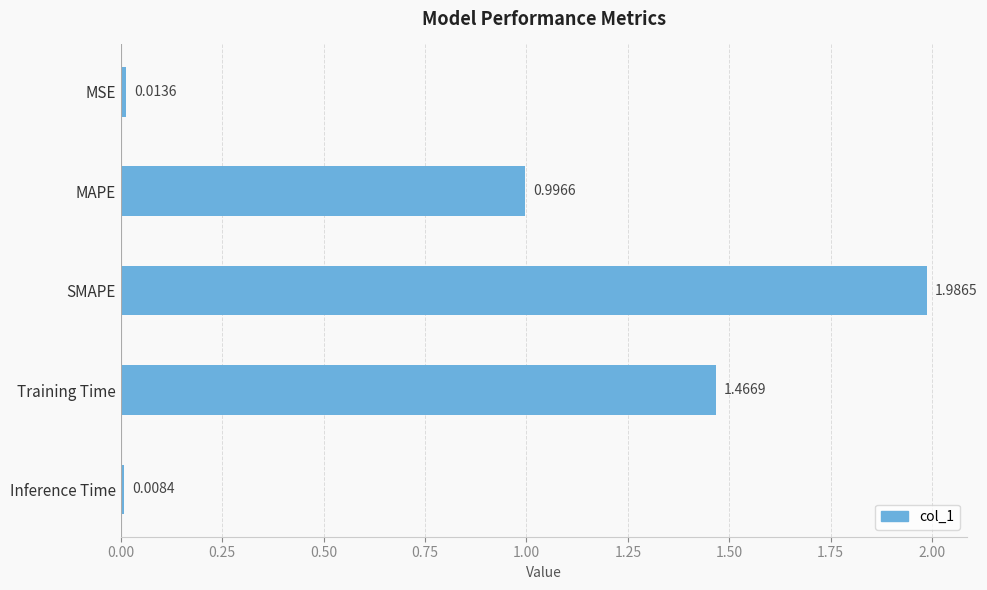

At which label is the value closest to 0?

Inference Time